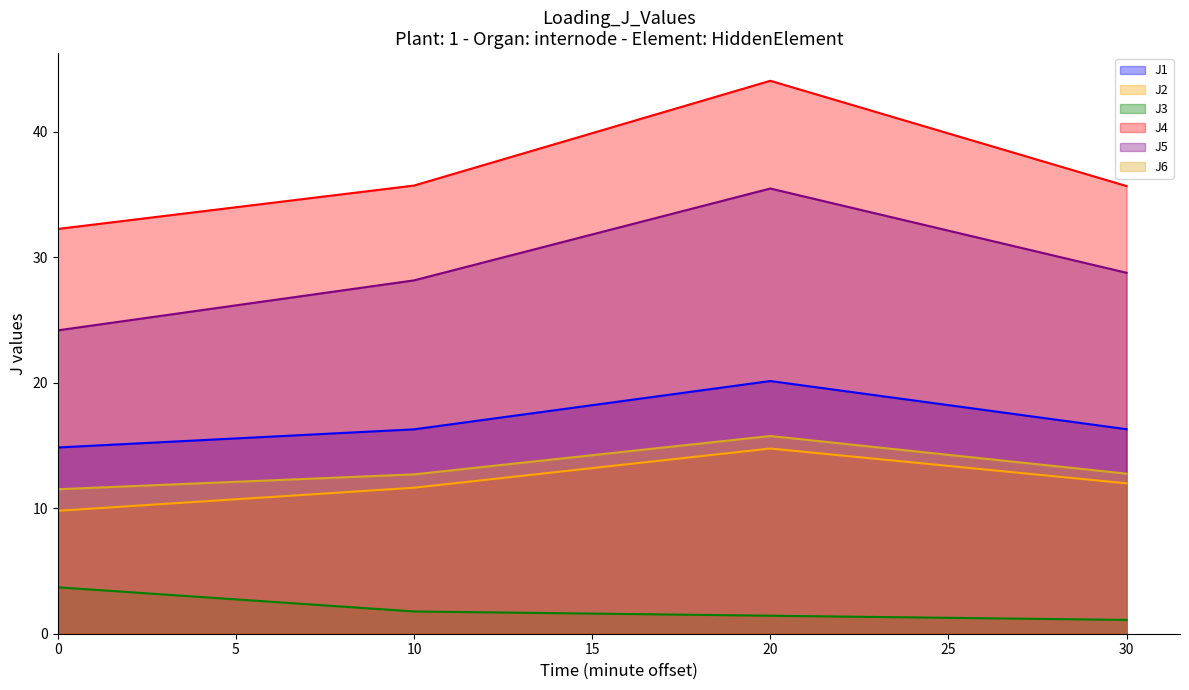

Reading left to right, extract all data points from this chart.

J1: 14.8	16.3	20.1	16.3
J2: 9.8	11.6	14.8	12.0
J3: 3.7	1.8	1.4	1.1
J4: 32.2	35.7	44.0	35.7
J5: 24.2	28.1	35.5	28.8
J6: 11.5	12.7	15.8	12.8